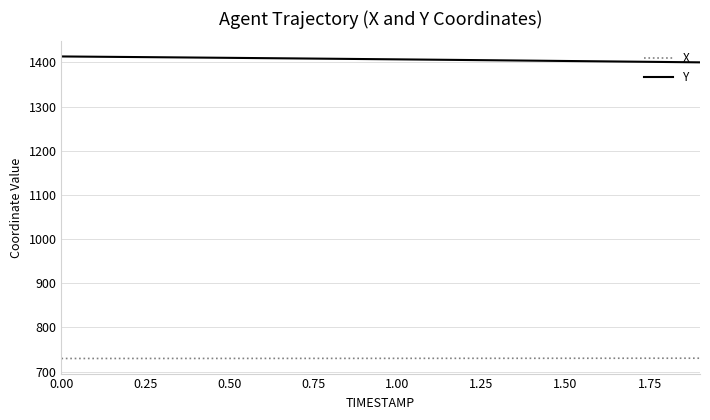

Rank the series by their average value, from highest to lowest.

Y, X